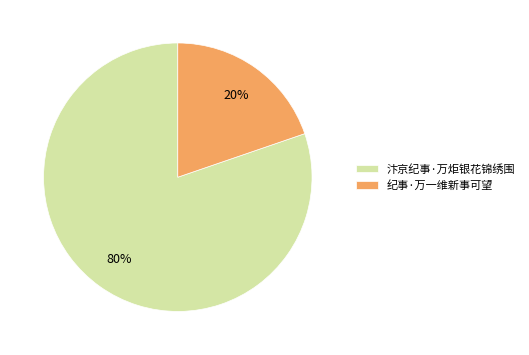

Approximately how many times larger is the value at 纪事·万一维新事可望 compared to 汴京纪事·万炬银花锦绣围?

0.2